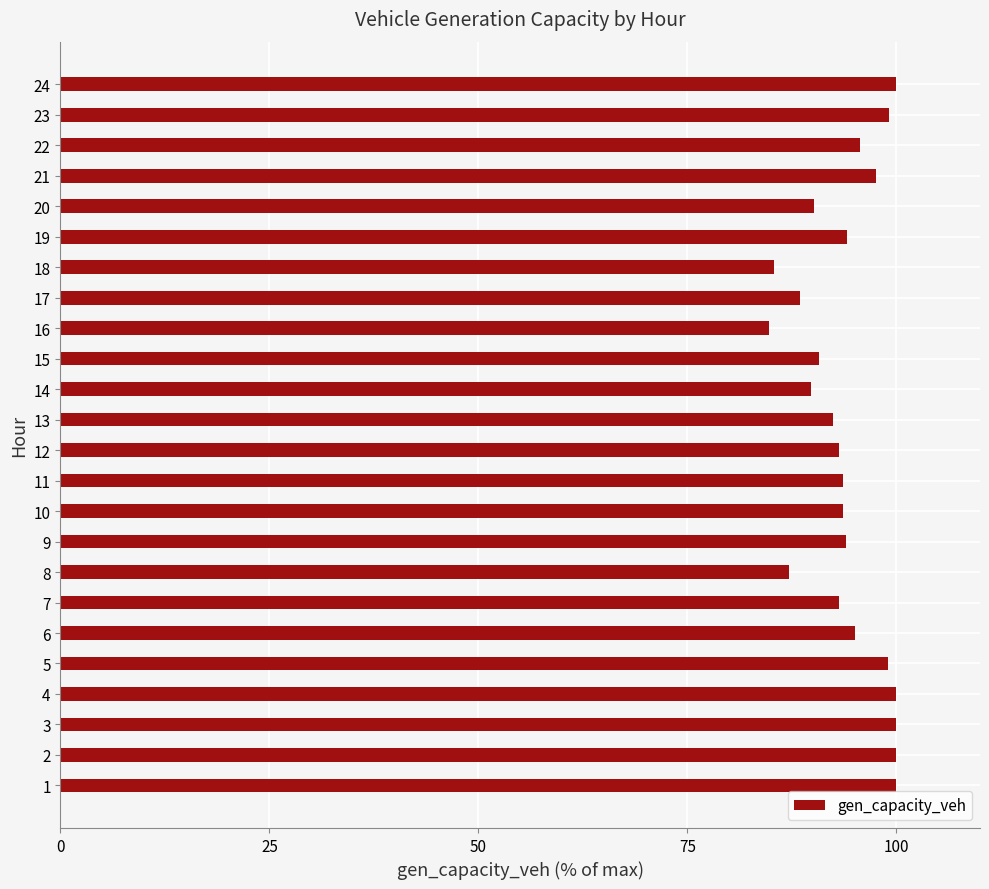

How many distinct data groups are displayed?

1